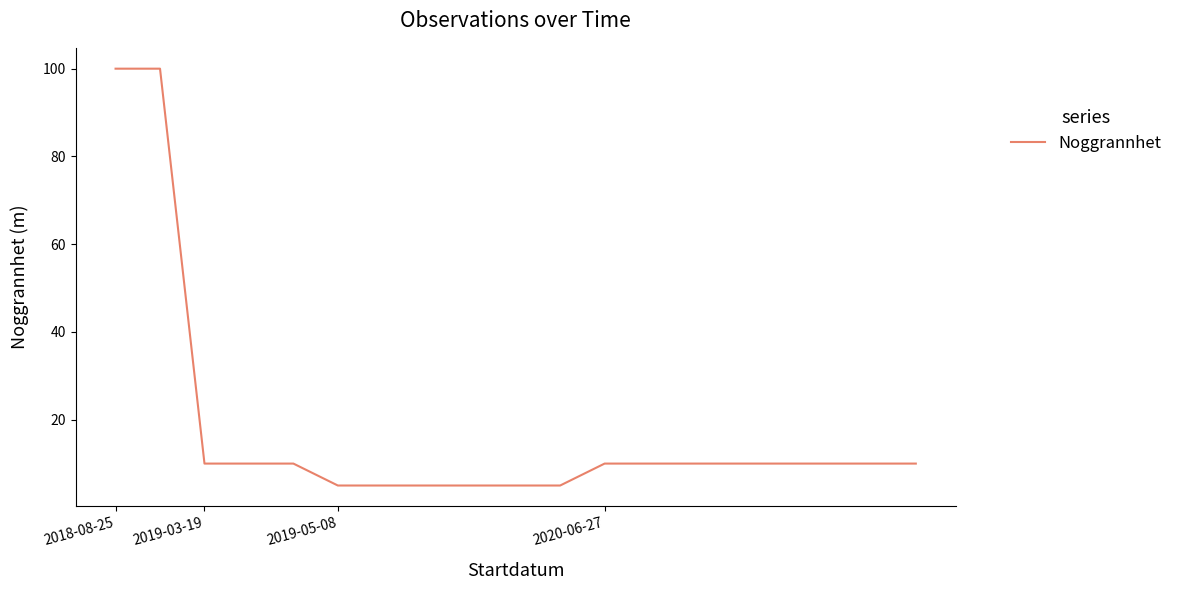

Does the chart have visible grid lines?

No